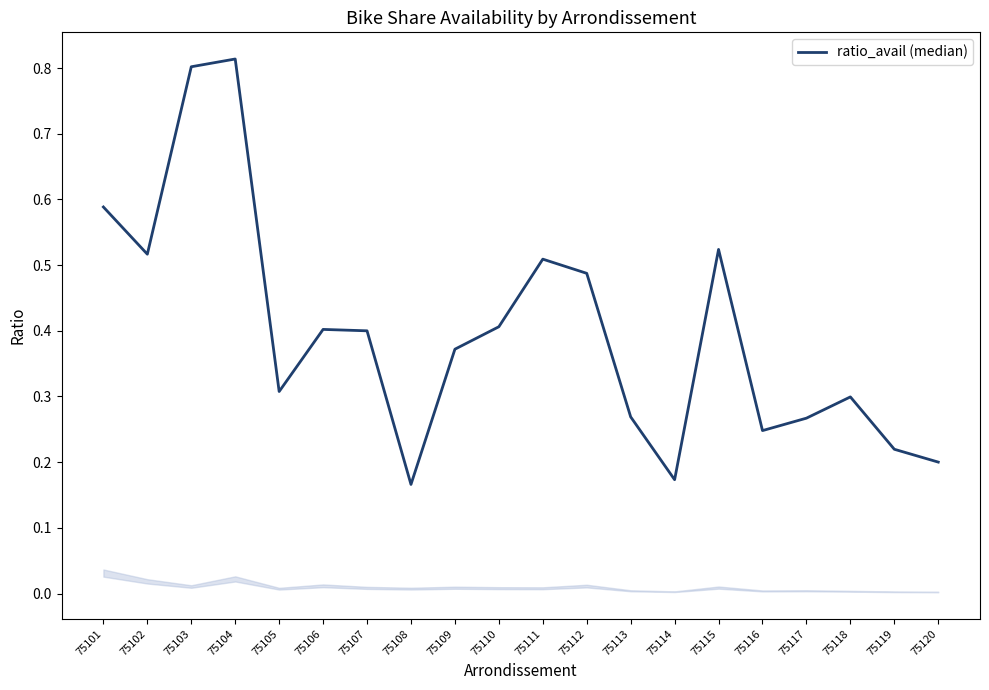

Between 75103 and 75109, which is larger?

75103